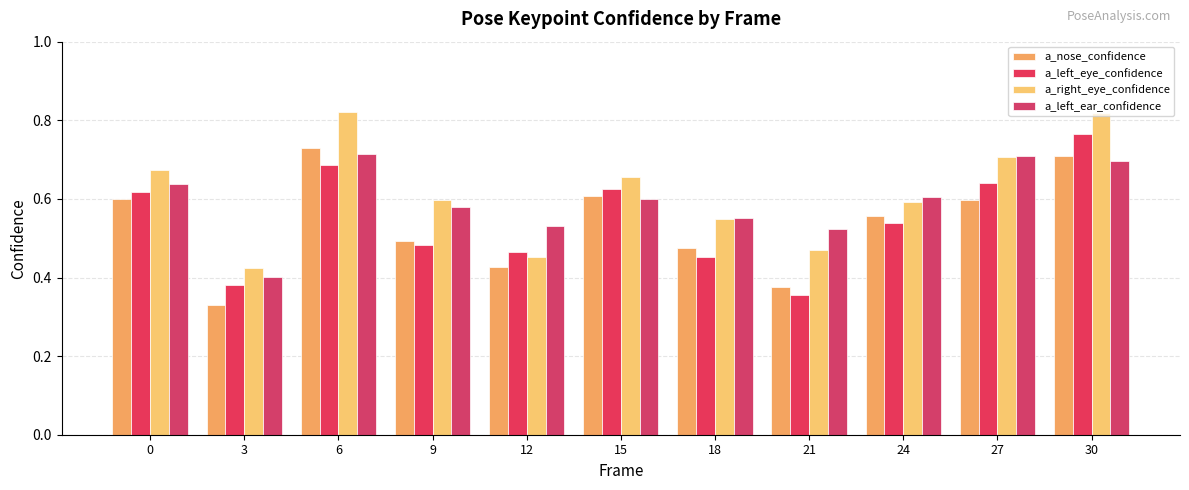

Count the number of data series in this chart.

4